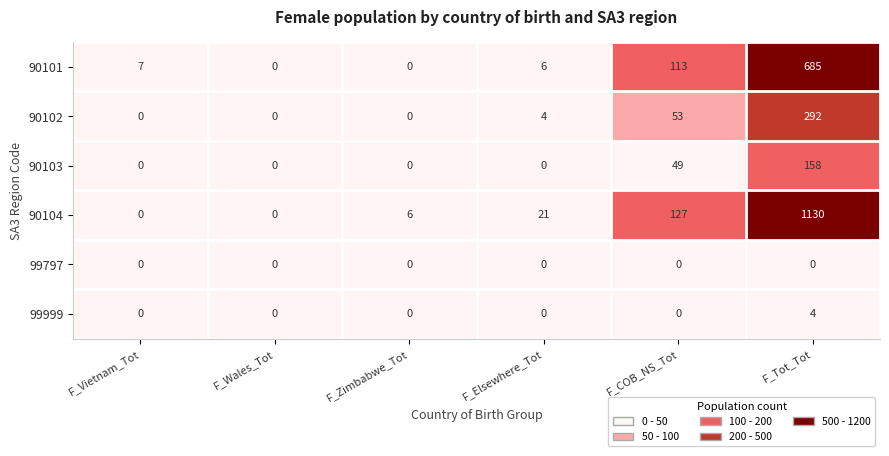

How many categories are shown in the chart?

6